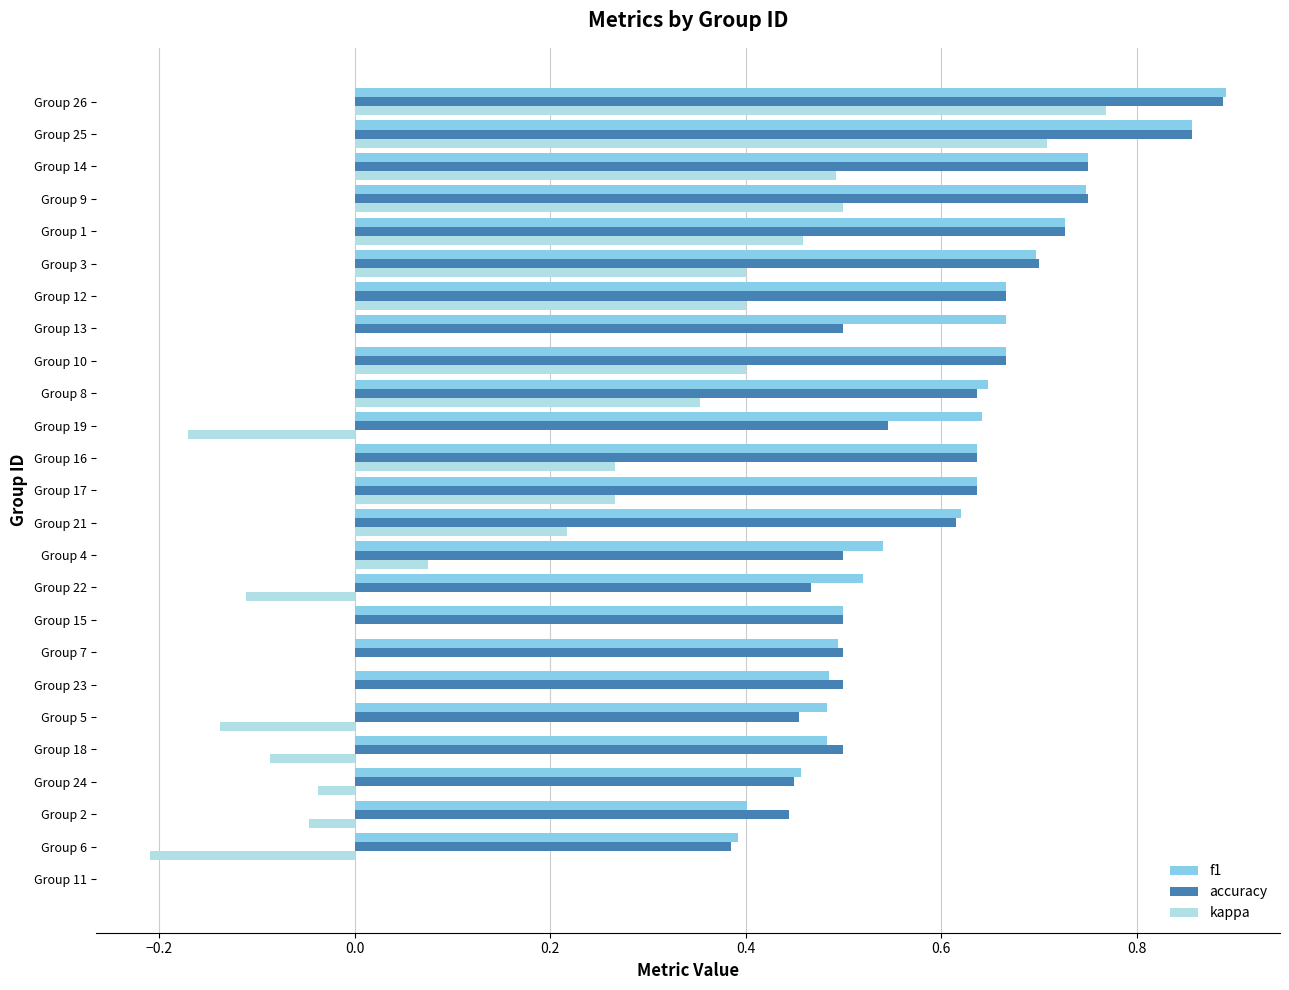

What is the total value across all series at Group 13?

1.2